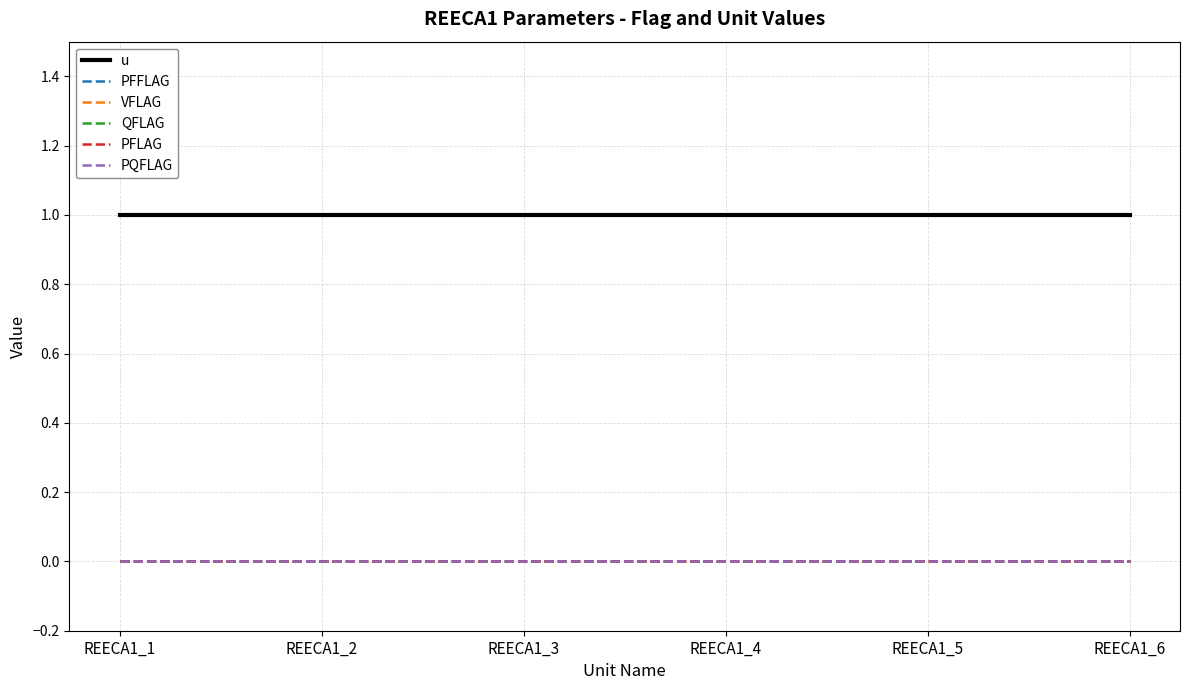

Reading right to left, extract all data points from this chart.

u: REECA1_6=1	REECA1_5=1	REECA1_4=1	REECA1_3=1	REECA1_2=1	REECA1_1=1
PFFLAG: REECA1_6=0	REECA1_5=0	REECA1_4=0	REECA1_3=0	REECA1_2=0	REECA1_1=0
VFLAG: REECA1_6=0	REECA1_5=0	REECA1_4=0	REECA1_3=0	REECA1_2=0	REECA1_1=0
QFLAG: REECA1_6=0	REECA1_5=0	REECA1_4=0	REECA1_3=0	REECA1_2=0	REECA1_1=0
PFLAG: REECA1_6=0	REECA1_5=0	REECA1_4=0	REECA1_3=0	REECA1_2=0	REECA1_1=0
PQFLAG: REECA1_6=0	REECA1_5=0	REECA1_4=0	REECA1_3=0	REECA1_2=0	REECA1_1=0